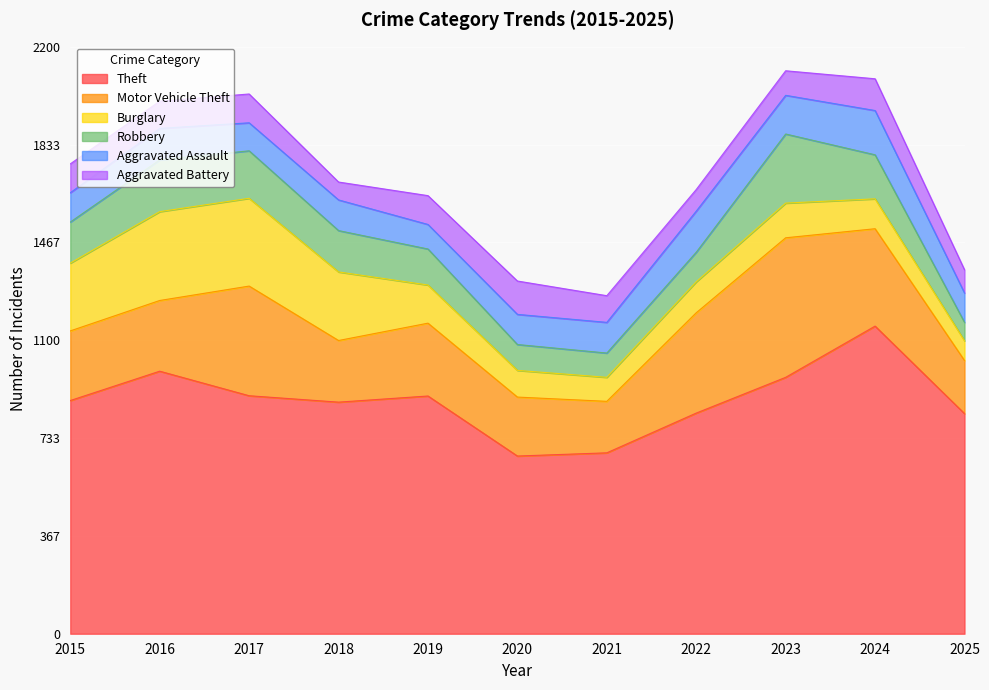

What is the greatest value displayed?

1153